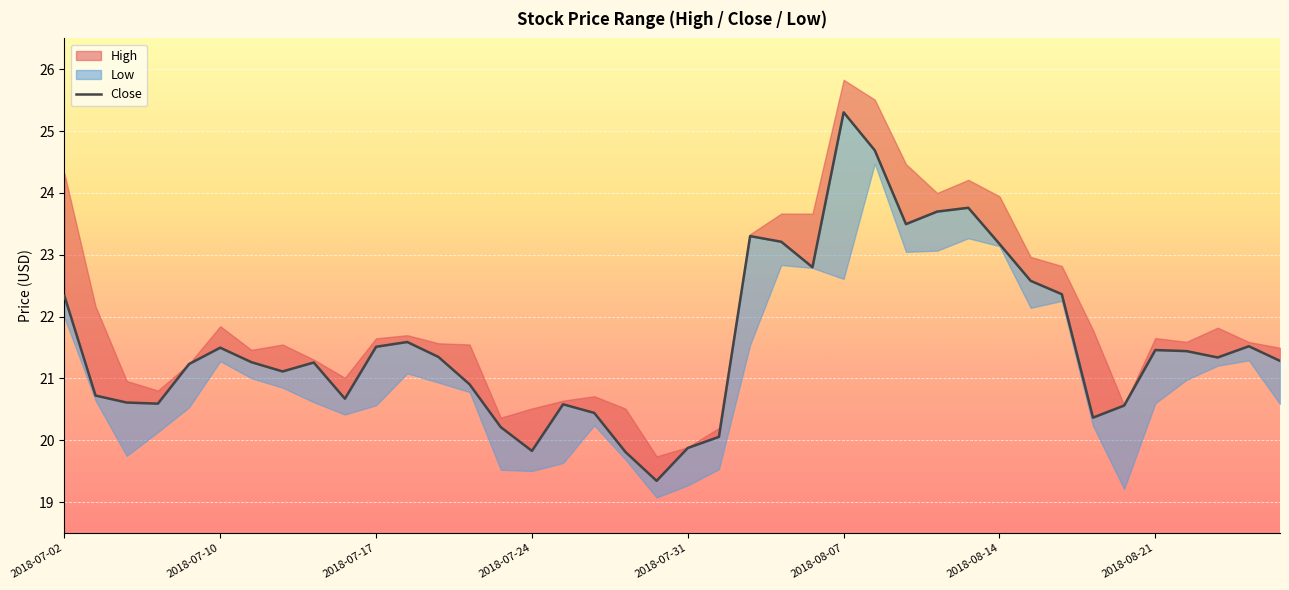

How many interior local valleys (lower than both neighbors) does the data have?

9